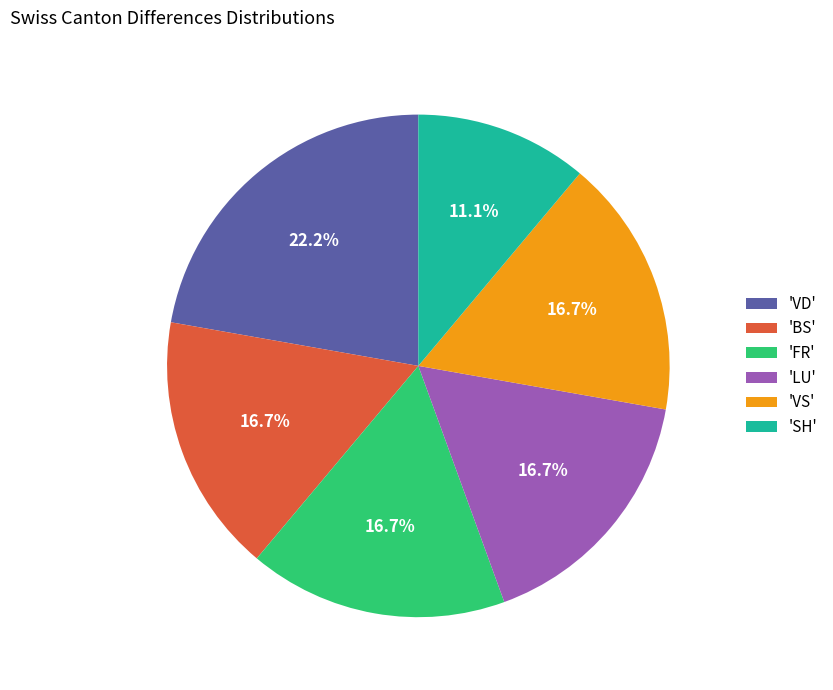

To the nearest percent, what is the average slice percentage?

17%